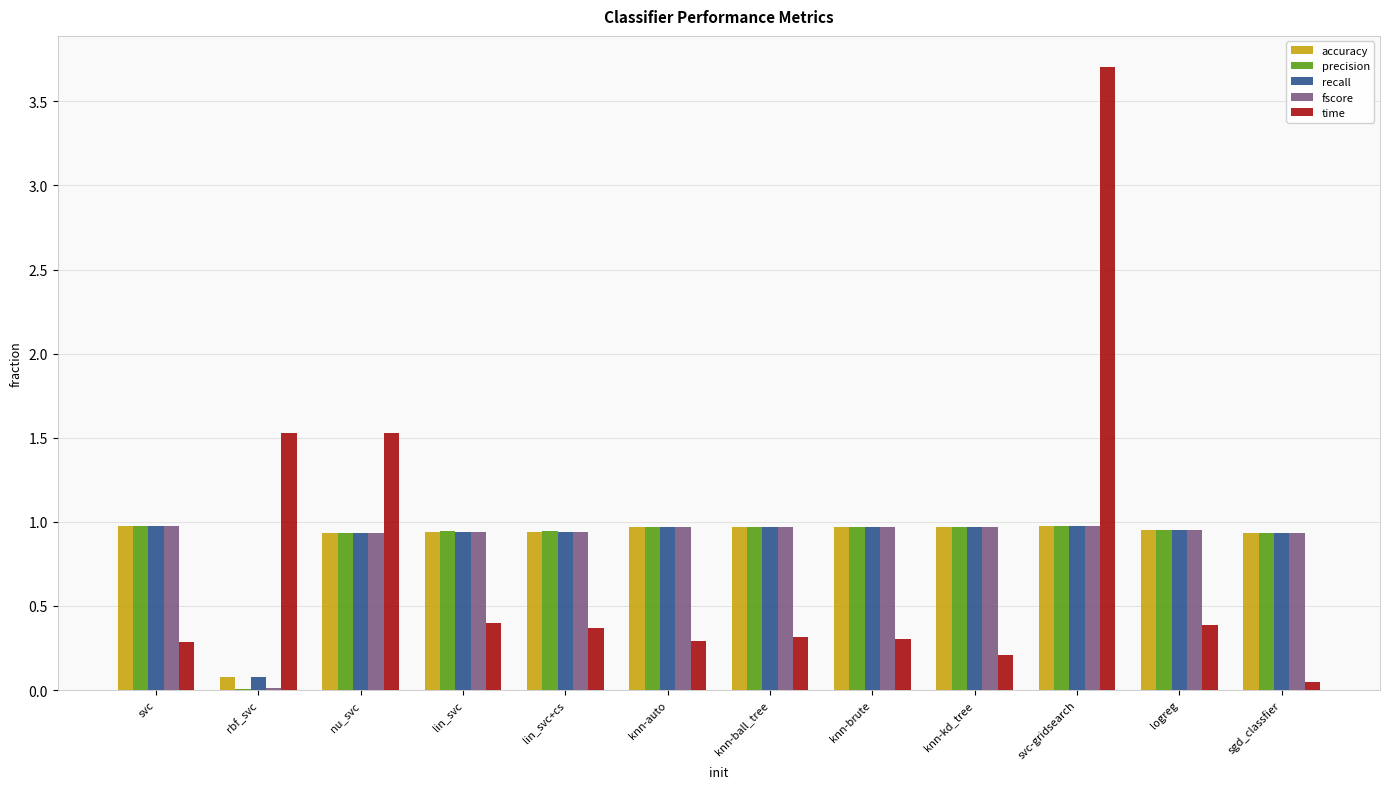

At which category is the sum across all series the highest?

svc-gridsearch